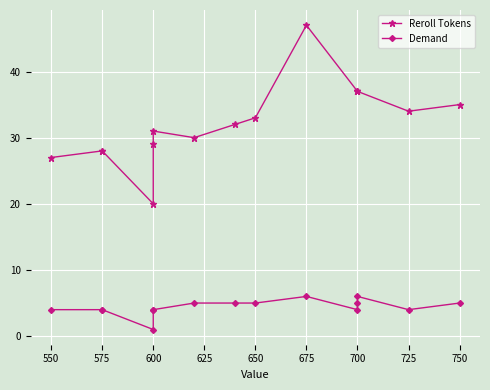

Is this an area chart (filled region under the line)?

No